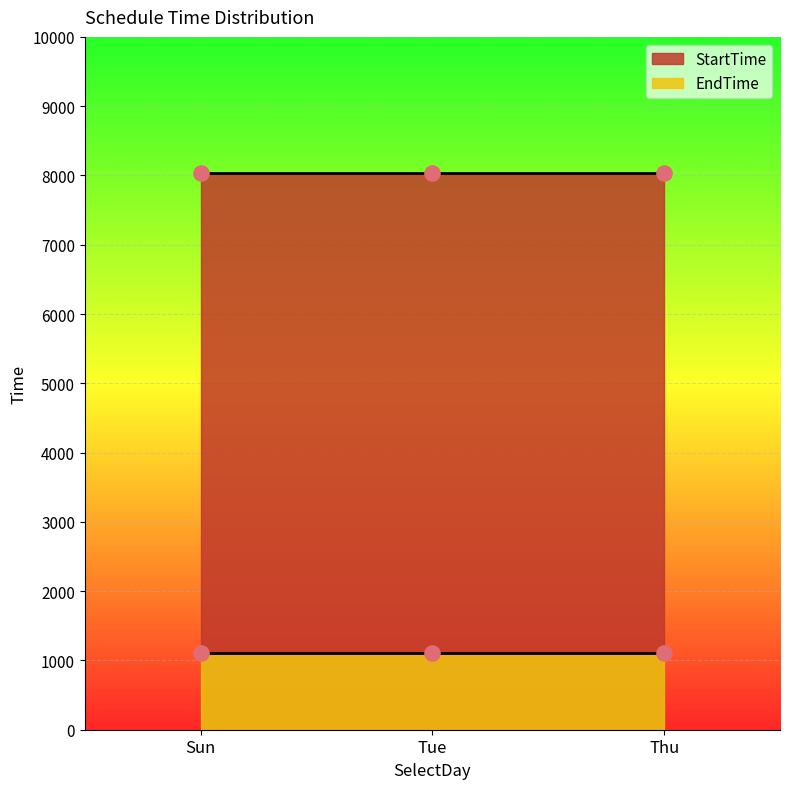

Which series has the widest spread of Y values?

StartTime